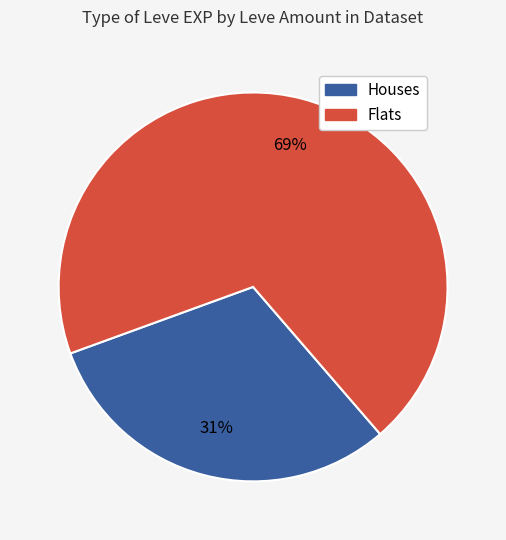

Is there any slice that represents more than half of the pie?

Yes